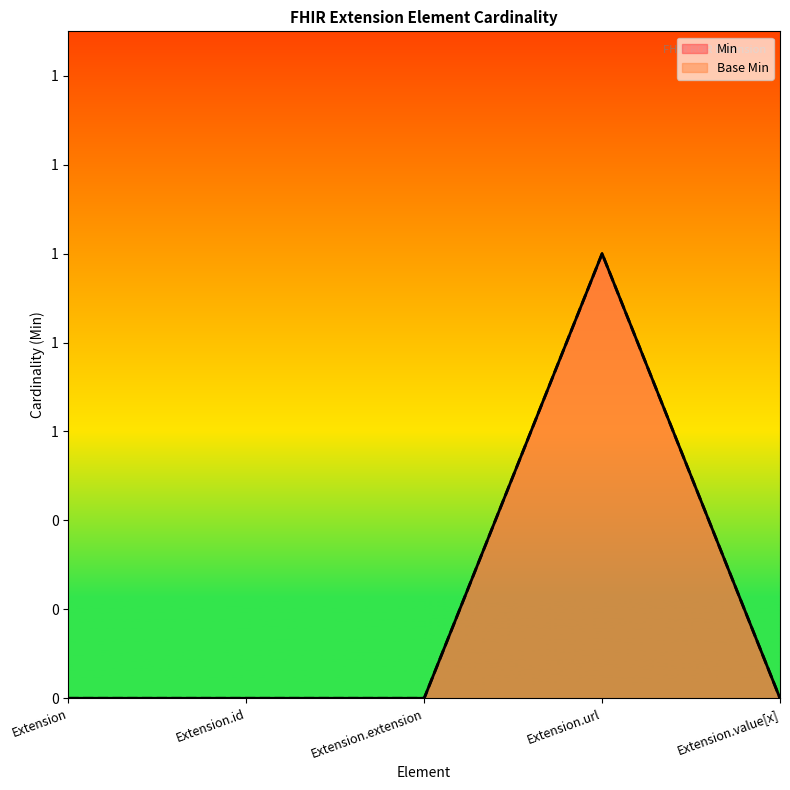

Where is the first local maximum for Min?

Extension.url